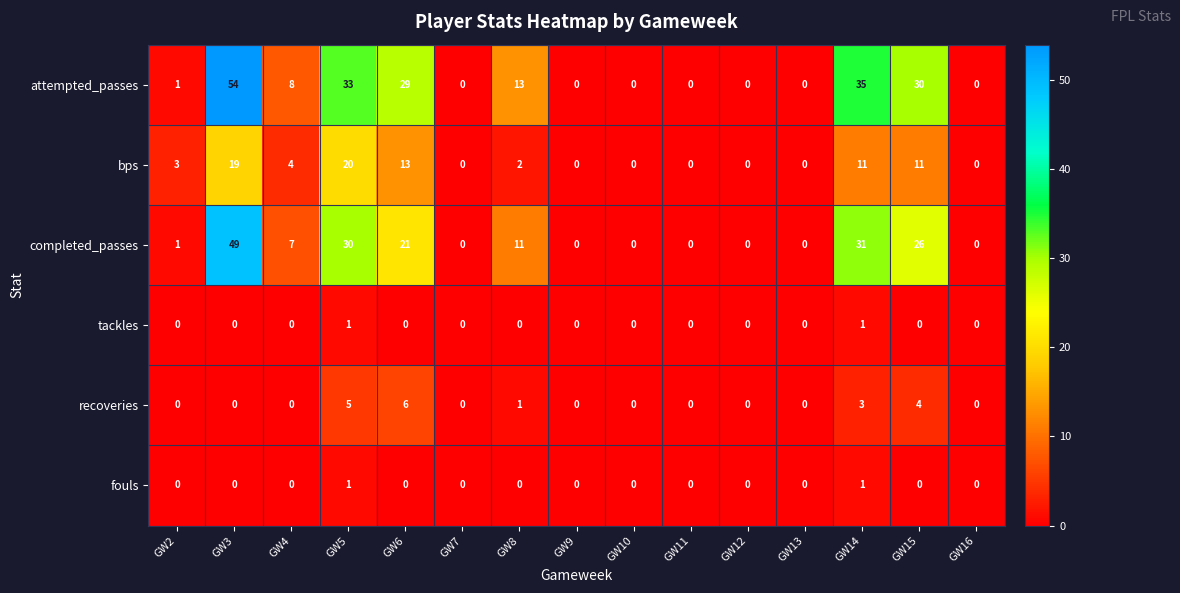

What is the spread (max minus min) of values at GW3?

54